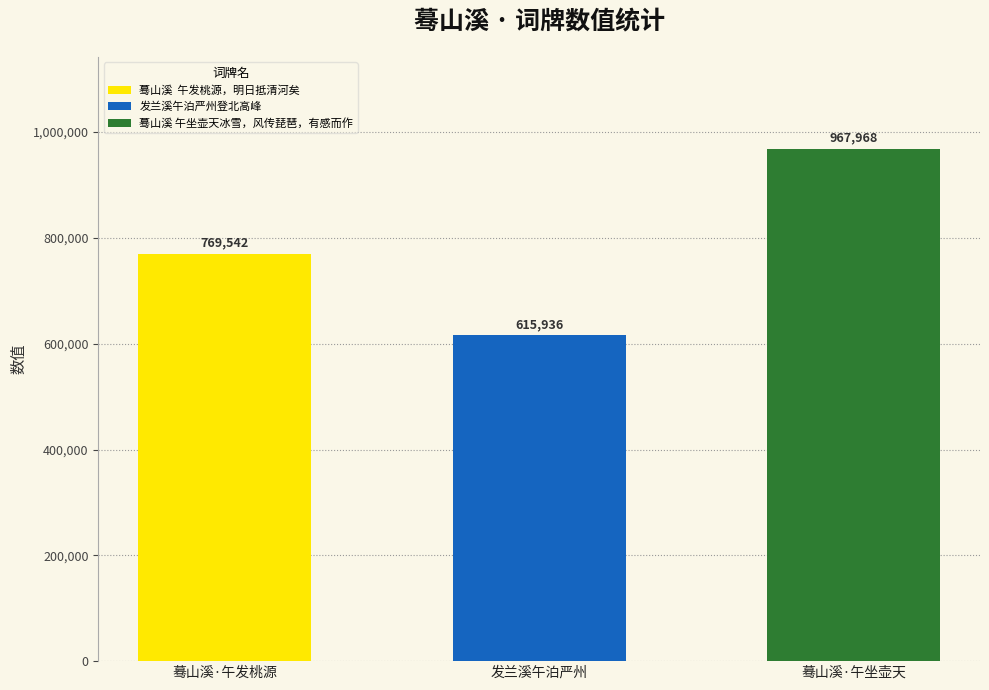

Does the chart contain stacked bars?

No